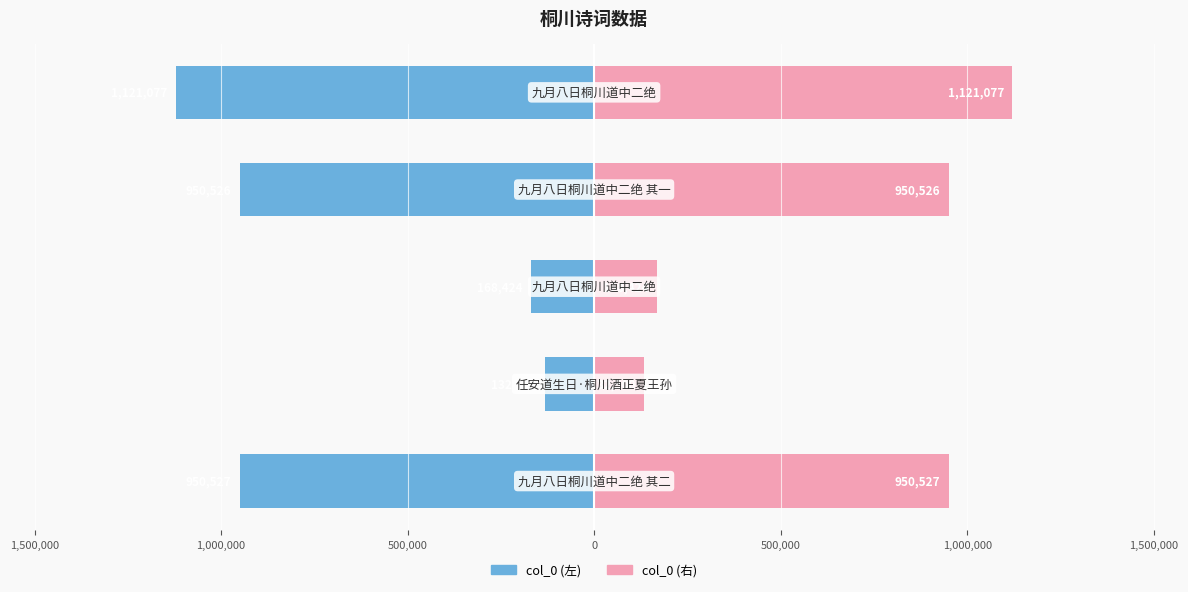

Count the number of categories in the chart.

5